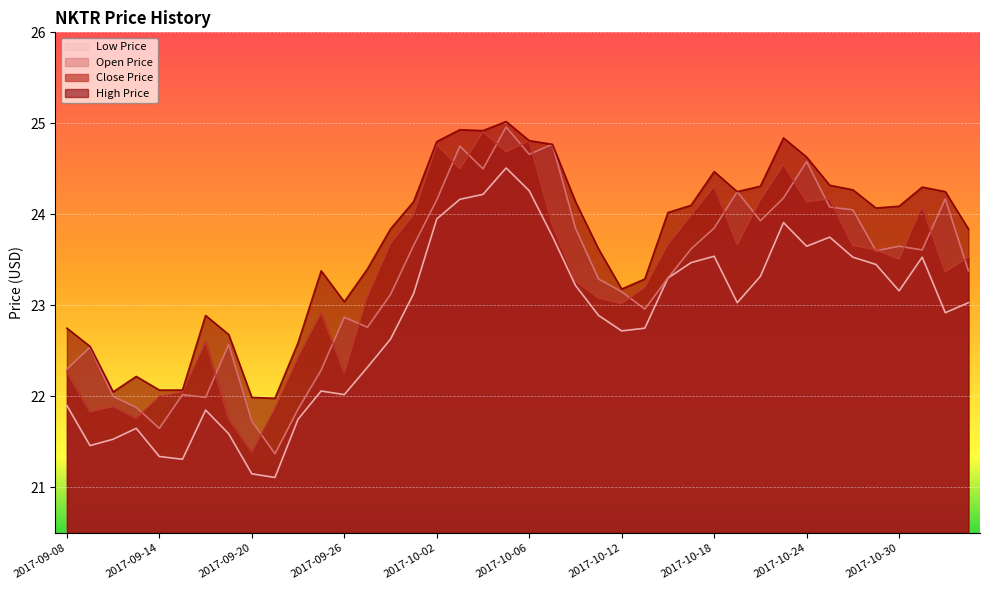

What value does the close_price series have at 2017-10-25?

24.2